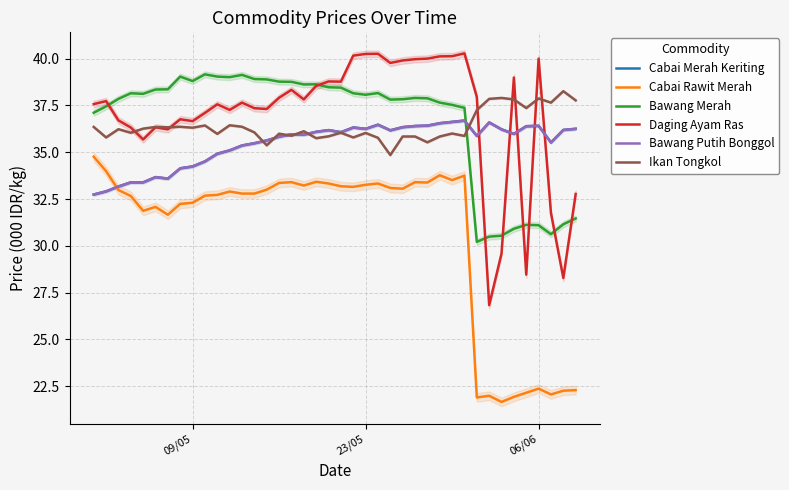

True or false: Daging Ayam Ras and Ikan Tongkol cross at least once.

True